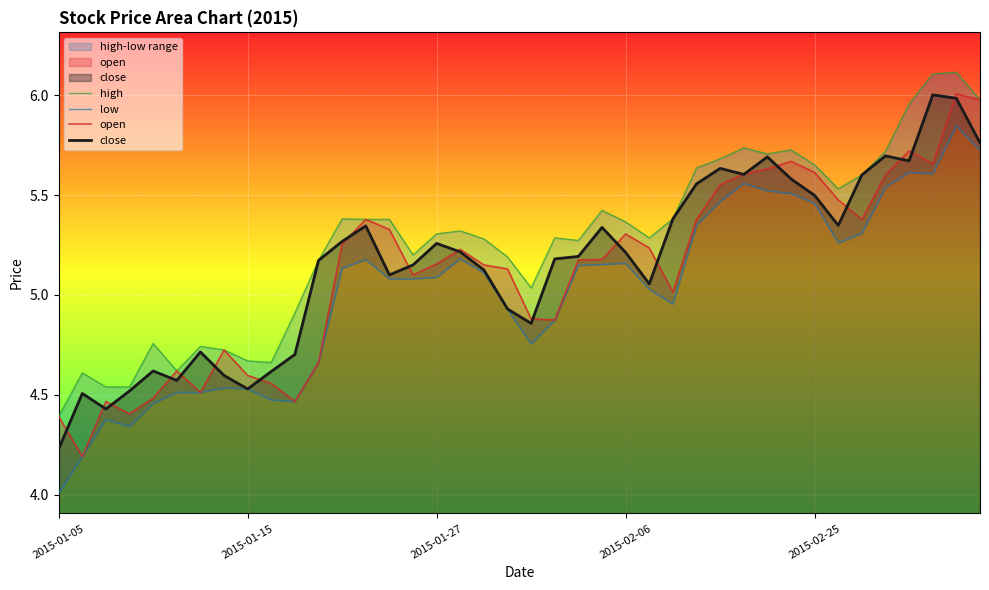

True or false: open and high intersect in this chart.

False